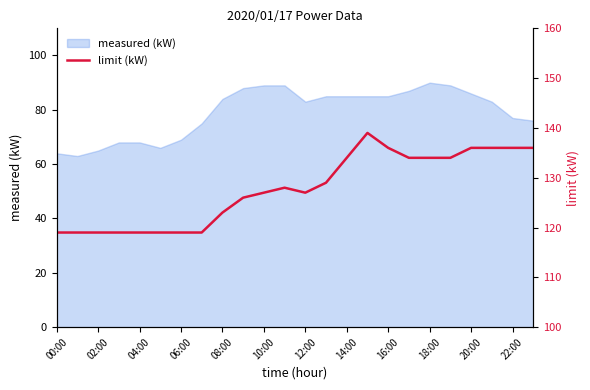

What is the sum of all values?

3067